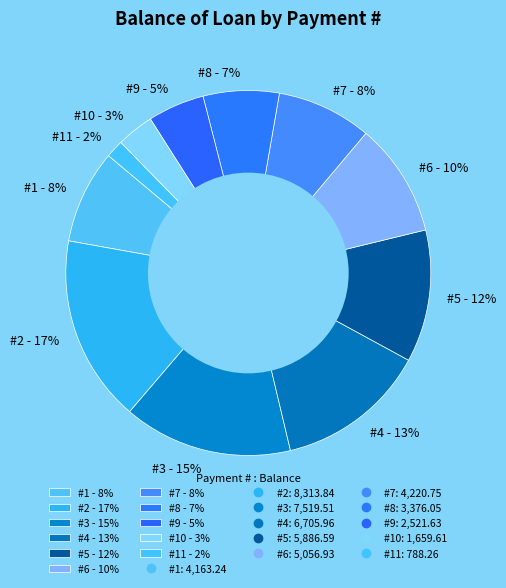

What percentage is the #2 - 17% slice, to the nearest percent?

17%